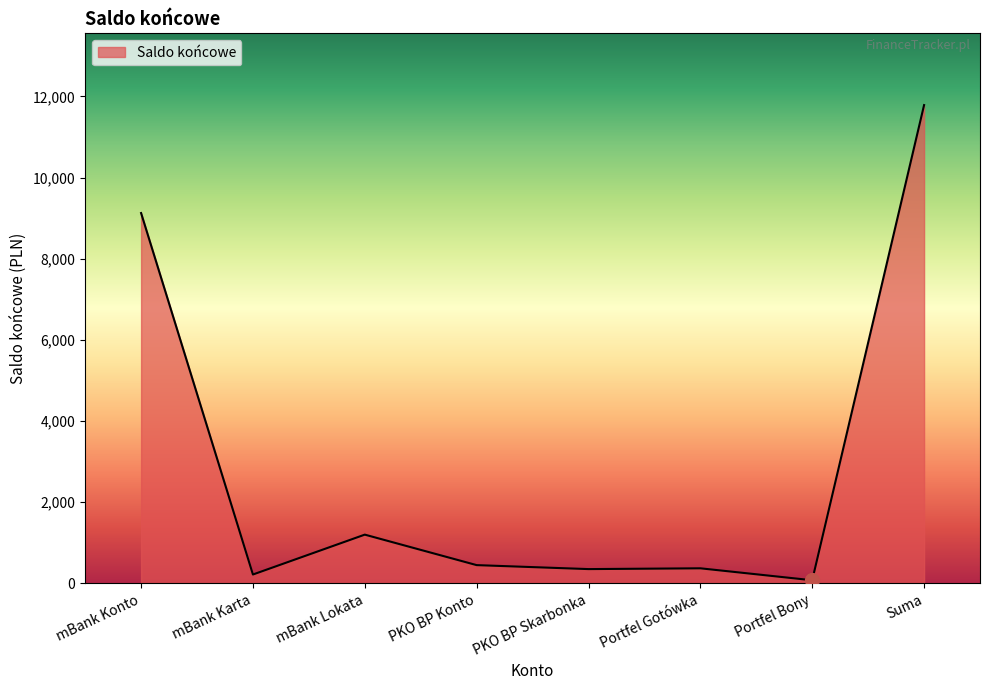

What is the approximate value at PKO BP Skarbonka?

350.5